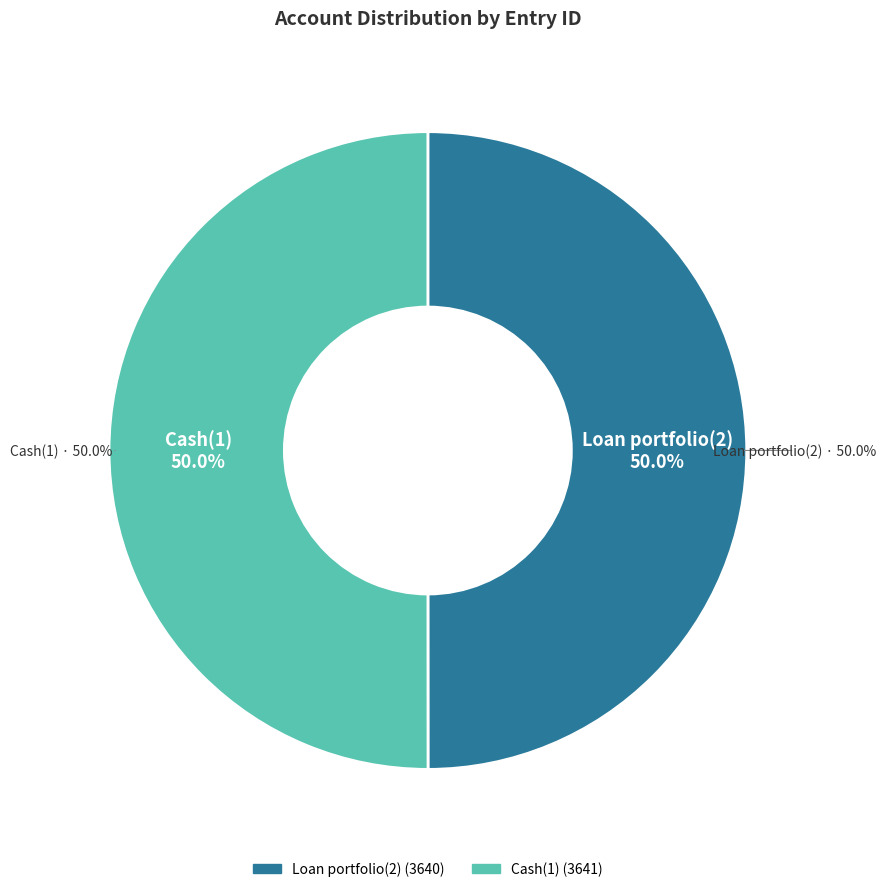

What percentage is NOT represented by Loan portfolio(2)?

50.0%